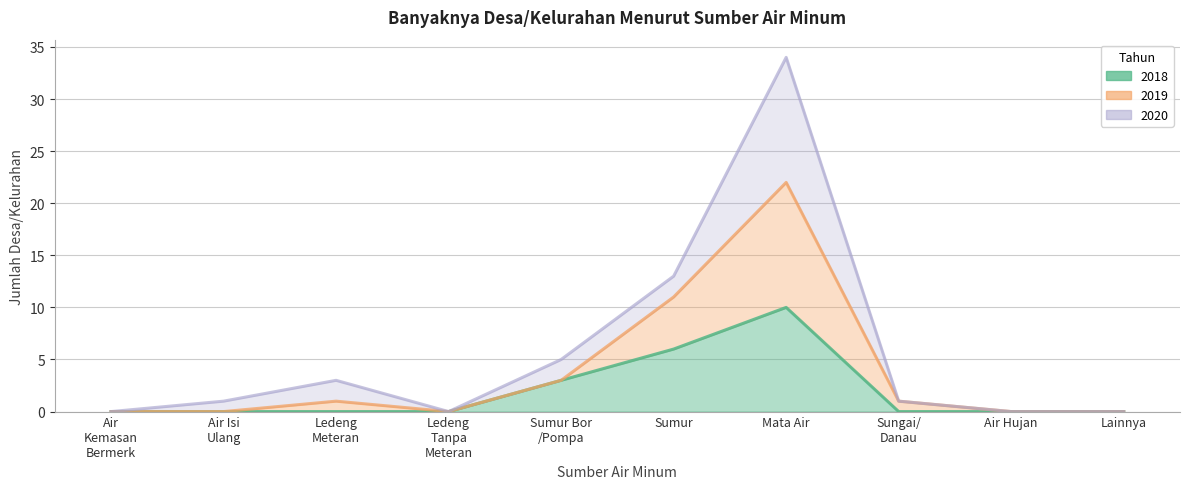

What position from the left is Air Hujan?

9